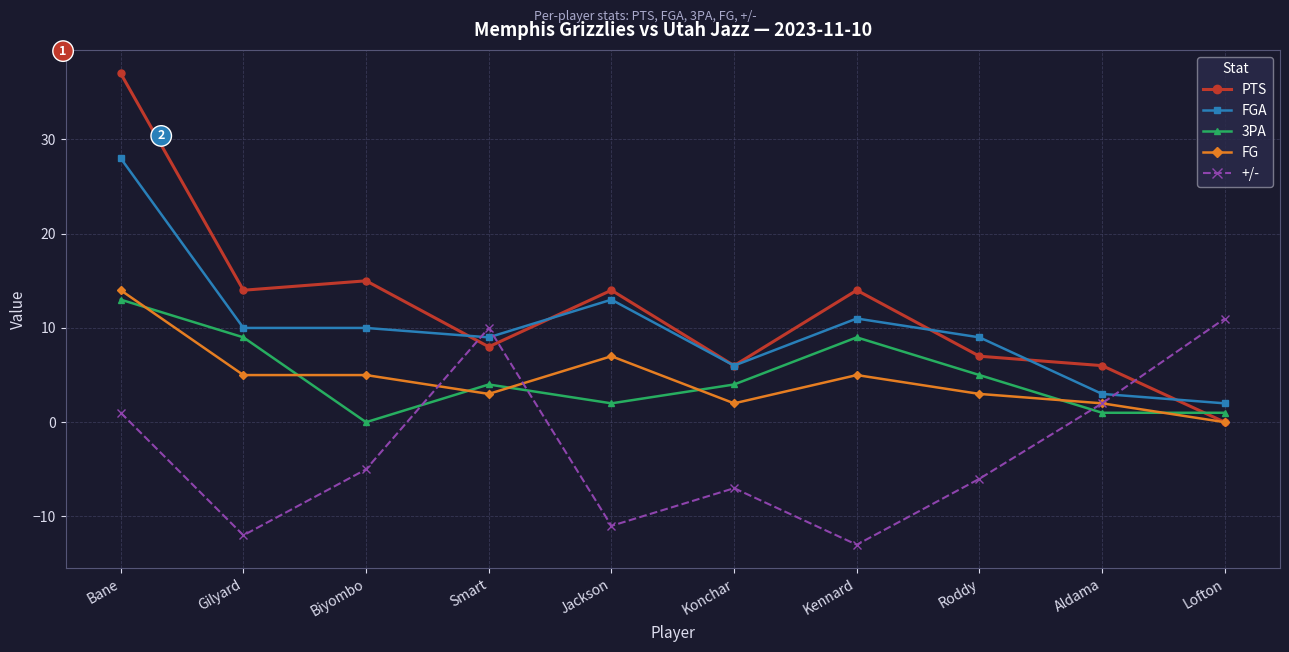

How many data points in FG are less than 5?

5